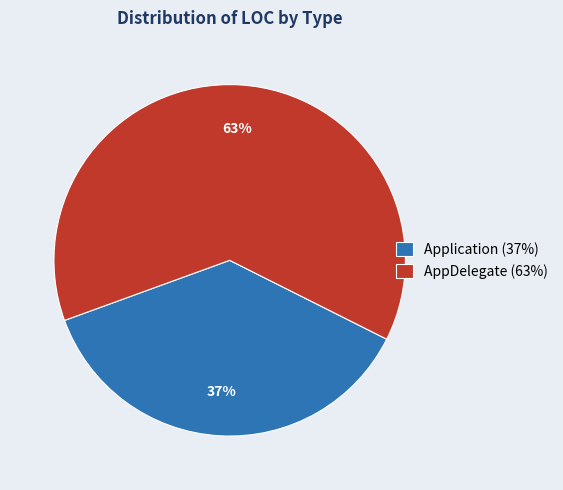

To the nearest percent, what portion does AppDelegate represent?

63%